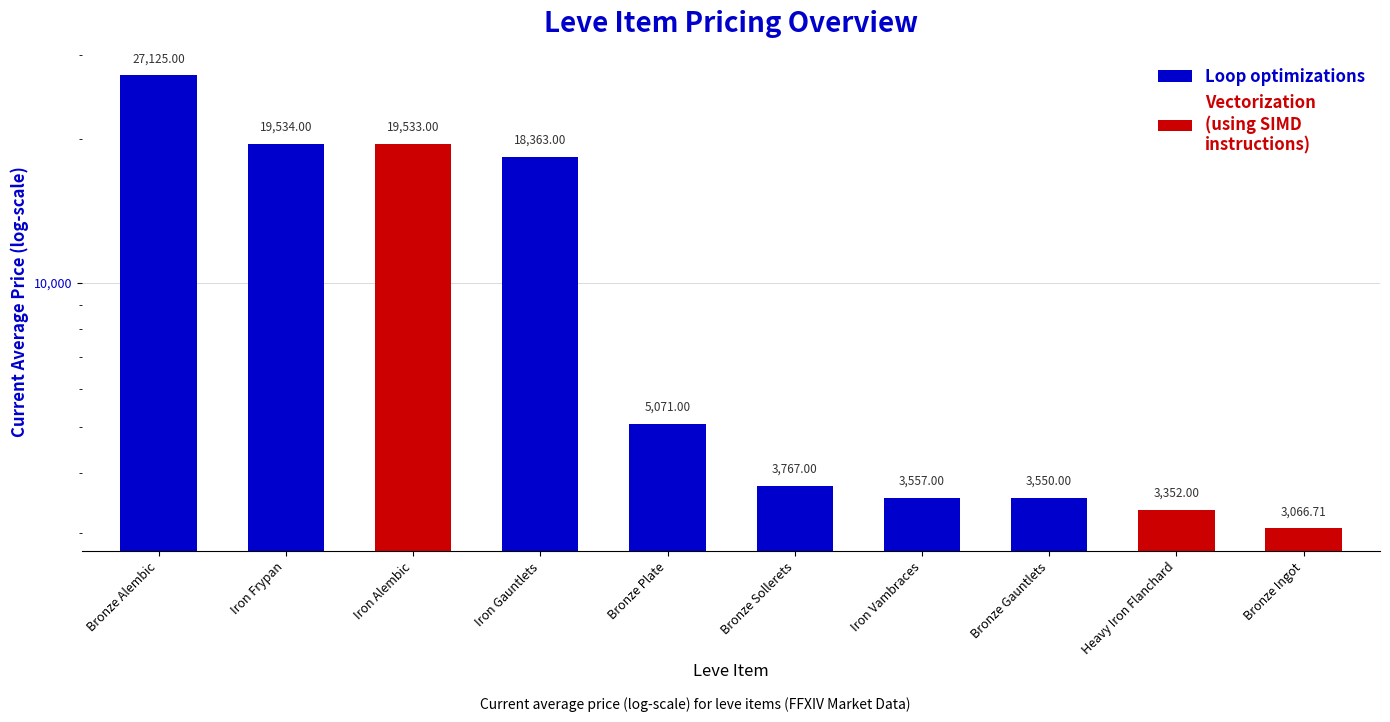

How many bars are there in total?

10